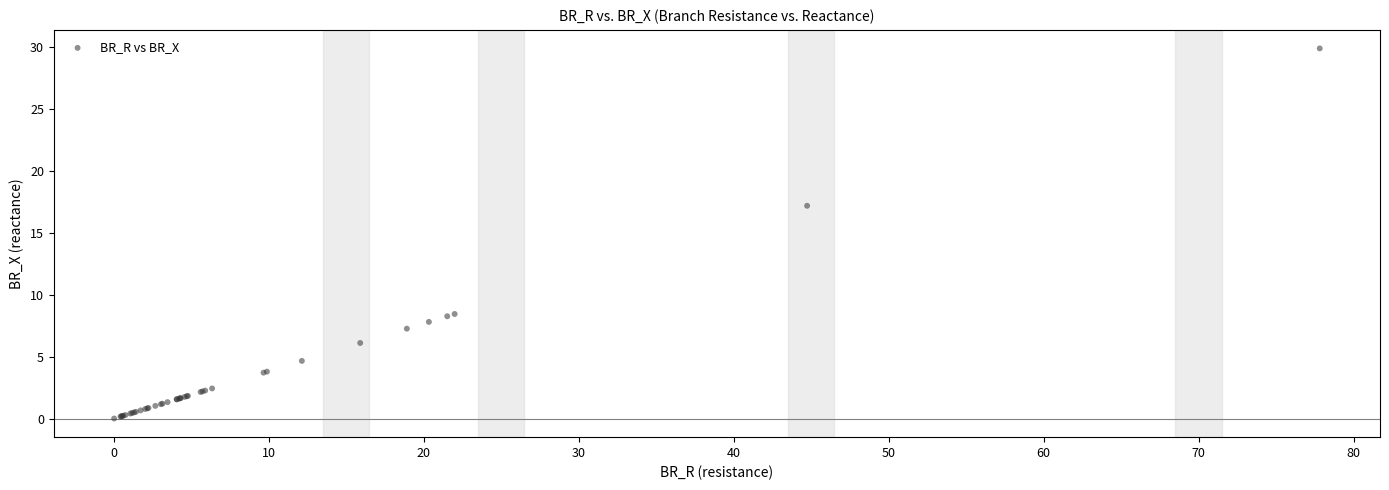

What Y value in the scatter plot is closest to 14?

17.2